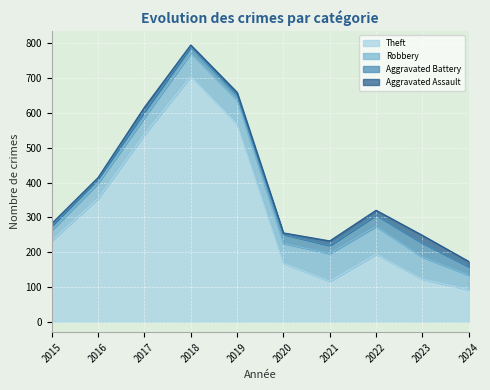

Where does the Theft series first go above 233?

2016